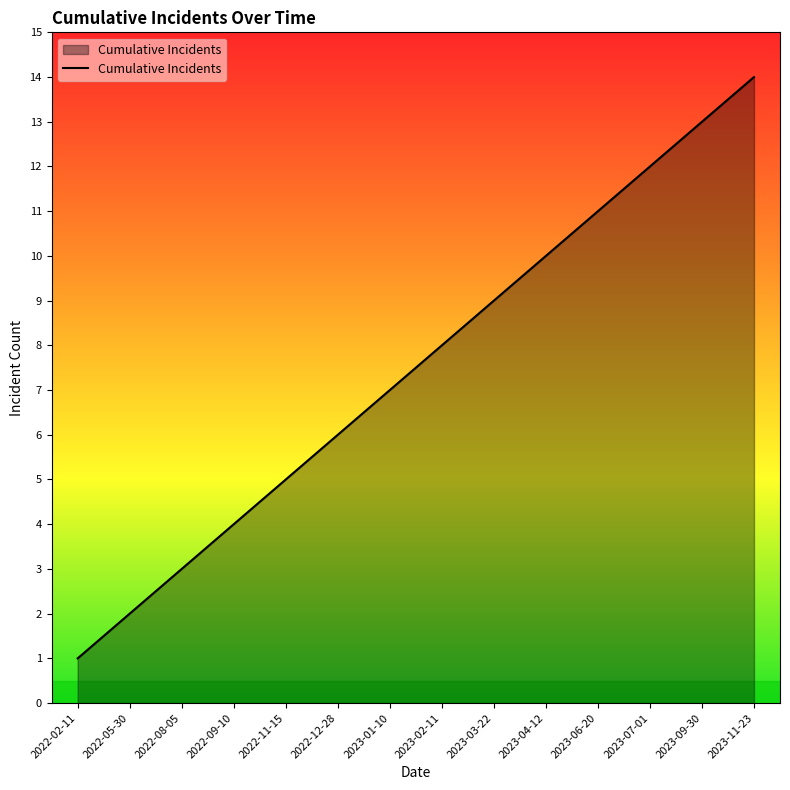

How many series are shown in this chart?

1